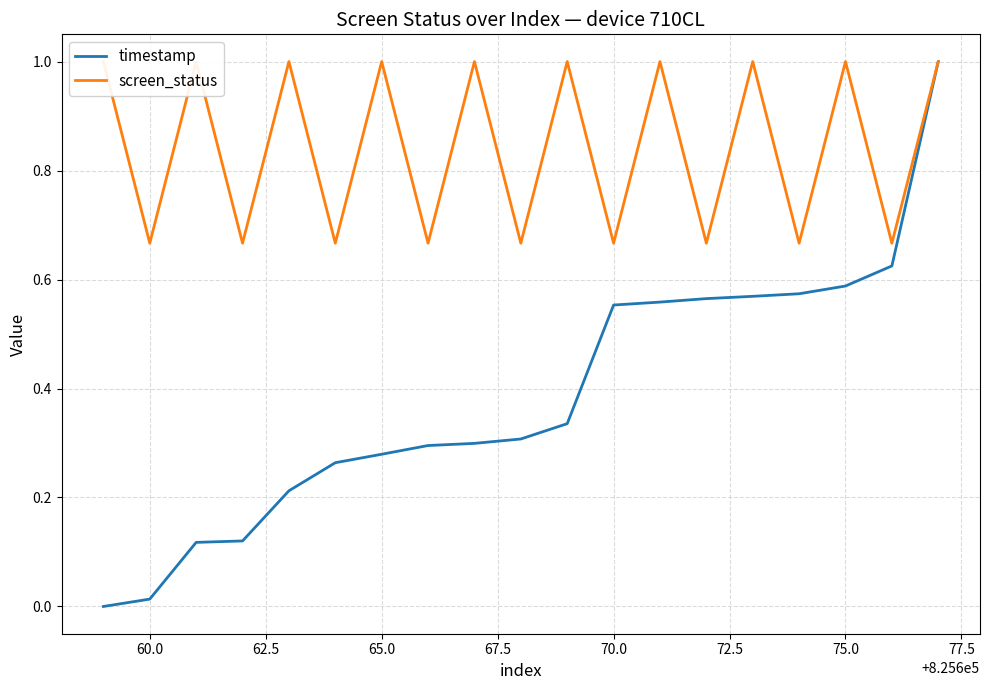

What is the minimum value for screen_status?

0.7